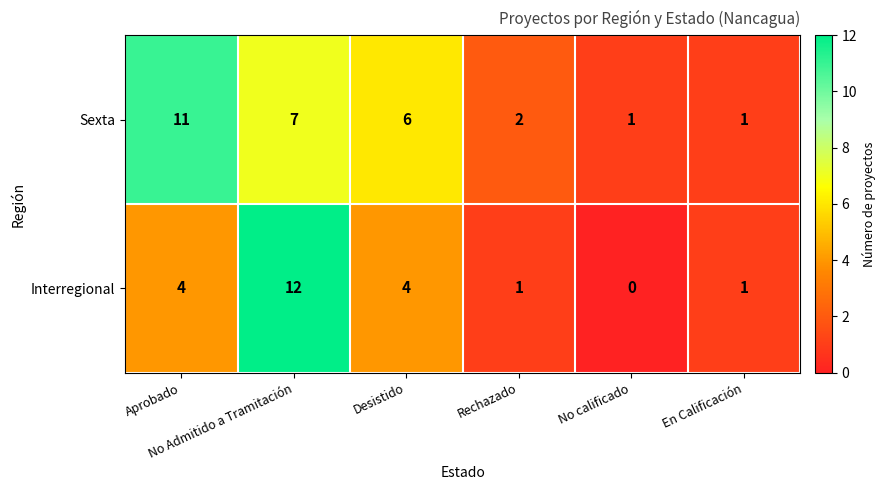

What is the greatest value displayed?

12